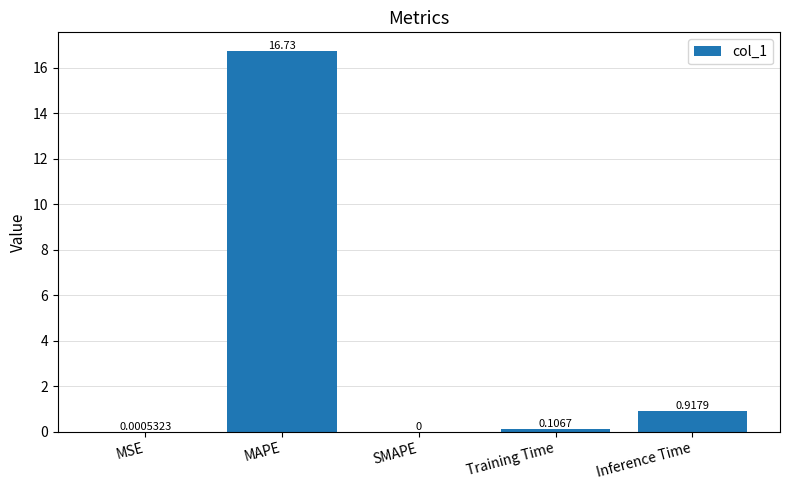

What is the change in value from MAPE to Inference Time?

-15.8